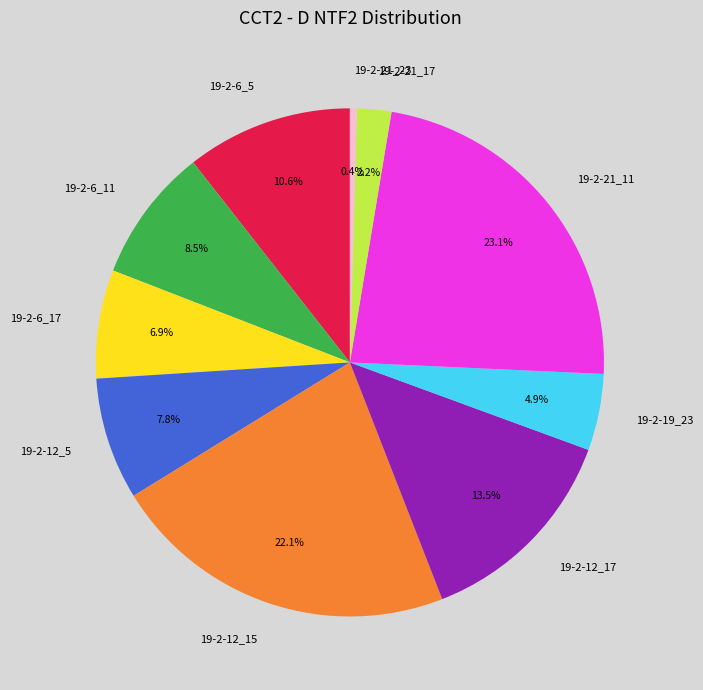

Count the number of slices in the pie.

10